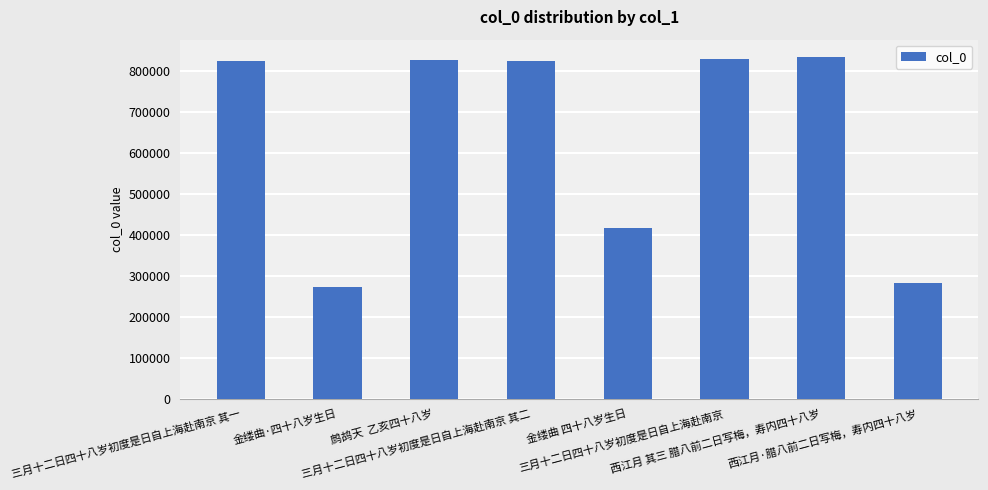

What is the sum of the values at 西江月 其三 腊八前二日写梅，寿内四十八岁 and 金缕曲·四十八岁生日?

1106060